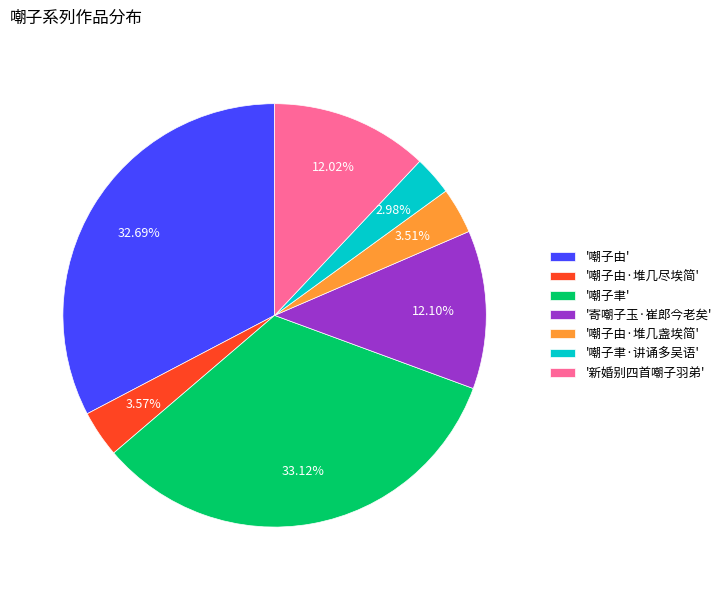

What is the smallest slice in the pie chart?

'嘲子聿·讲诵多吴语'